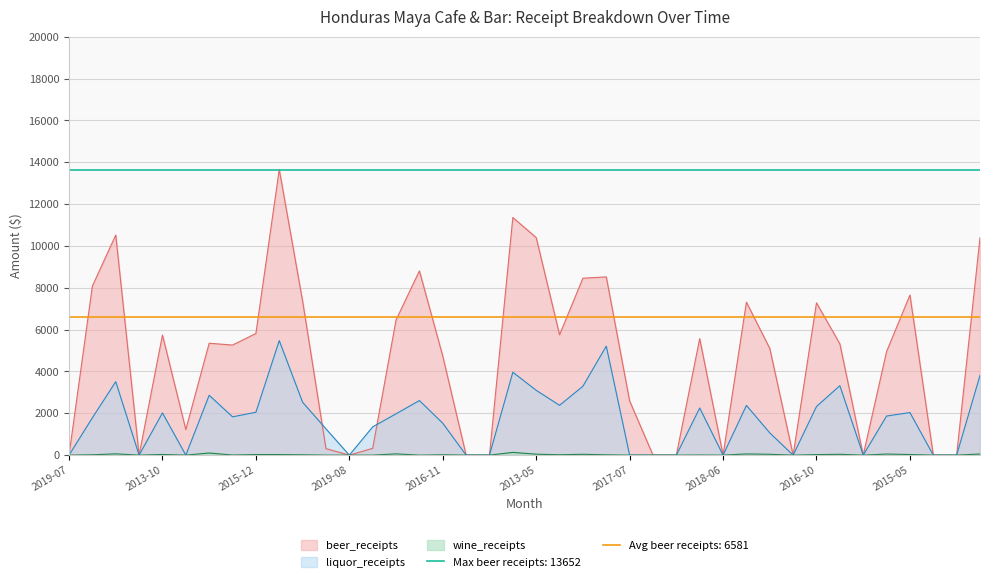

Reading left to right, transcribe all the data shown in this chart.

liquor_receipts: 2019-07=0	2013-06=1787	2013-04=3512	2018-04=0	2013-10=2020	2017-06=0	2014-01=2862	2014-07=1830	2015-12=2049	2014-12=5475	2016-09=2528	2018-03=1256	2019-08=0	2018-02=1352	2015-10=1976	2012-10=2609	2016-11=1526	2018-10=0	2018-12=0	2013-02=3963	2013-05=3099	2014-05=2382	2013-01=3294	2015-01=5210	2017-07=0	2019-02=0	2019-01=0	2015-06=2254	2018-06=0	2015-03=2376	2015-09=1063	2018-11=0	2016-10=2325	2014-10=3320	2018-09=0	2013-08=1869	2015-05=2035	2019-06=0	2017-01=0	2013-03=3813
wine_receipts: 2019-07=0	2013-06=17	2013-04=61	2018-04=0	2013-10=31	2017-06=0	2014-01=102	2014-07=5	2015-12=27	2014-12=27	2016-09=16	2018-03=0	2019-08=0	2018-02=0	2015-10=60	2012-10=0	2016-11=17	2018-10=0	2018-12=0	2013-02=131	2013-05=45	2014-05=18	2013-01=40	2015-01=15	2017-07=0	2019-02=0	2019-01=0	2015-06=5	2018-06=0	2015-03=57	2015-09=40	2018-11=0	2016-10=25	2014-10=40	2018-09=0	2013-08=51	2015-05=29	2019-06=0	2017-01=0	2013-03=54
beer_receipts: 2019-07=0	2013-06=8083	2013-04=10520	2018-04=0	2013-10=5741	2017-06=1220	2014-01=5349	2014-07=5261	2015-12=5816	2014-12=13652	2016-09=7356	2018-03=310	2019-08=0	2018-02=325	2015-10=6461	2012-10=8808	2016-11=4732	2018-10=0	2018-12=0	2013-02=11359	2013-05=10400	2014-05=5752	2013-01=8457	2015-01=8520	2017-07=2589	2019-02=0	2019-01=0	2015-06=5569	2018-06=0	2015-03=7313	2015-09=5099	2018-11=0	2016-10=7280	2014-10=5320	2018-09=0	2013-08=4947	2015-05=7653	2019-06=0	2017-01=0	2013-03=10392